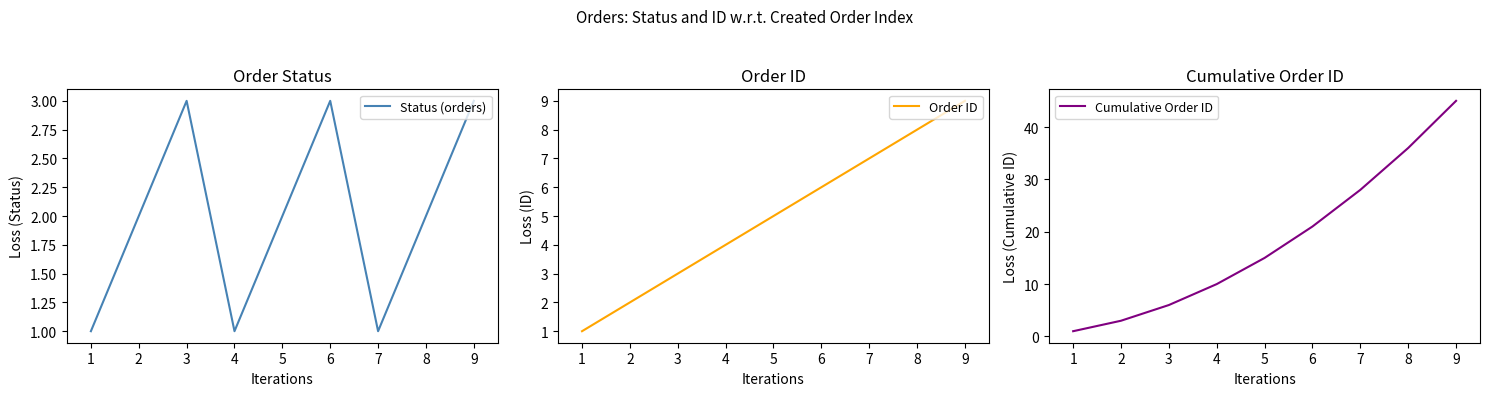

Is it true that Cumulative Order ID equals 6 at 3?

True